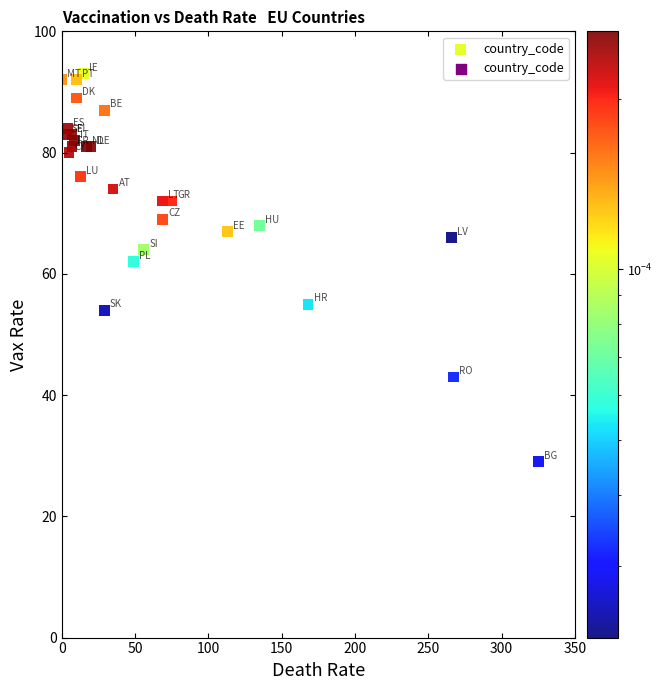

What Y value in the scatter plot is closest to 61?

62